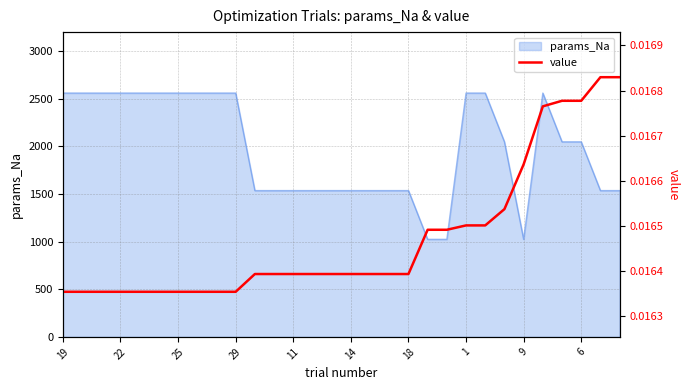

Count the number of categories in the chart.

30